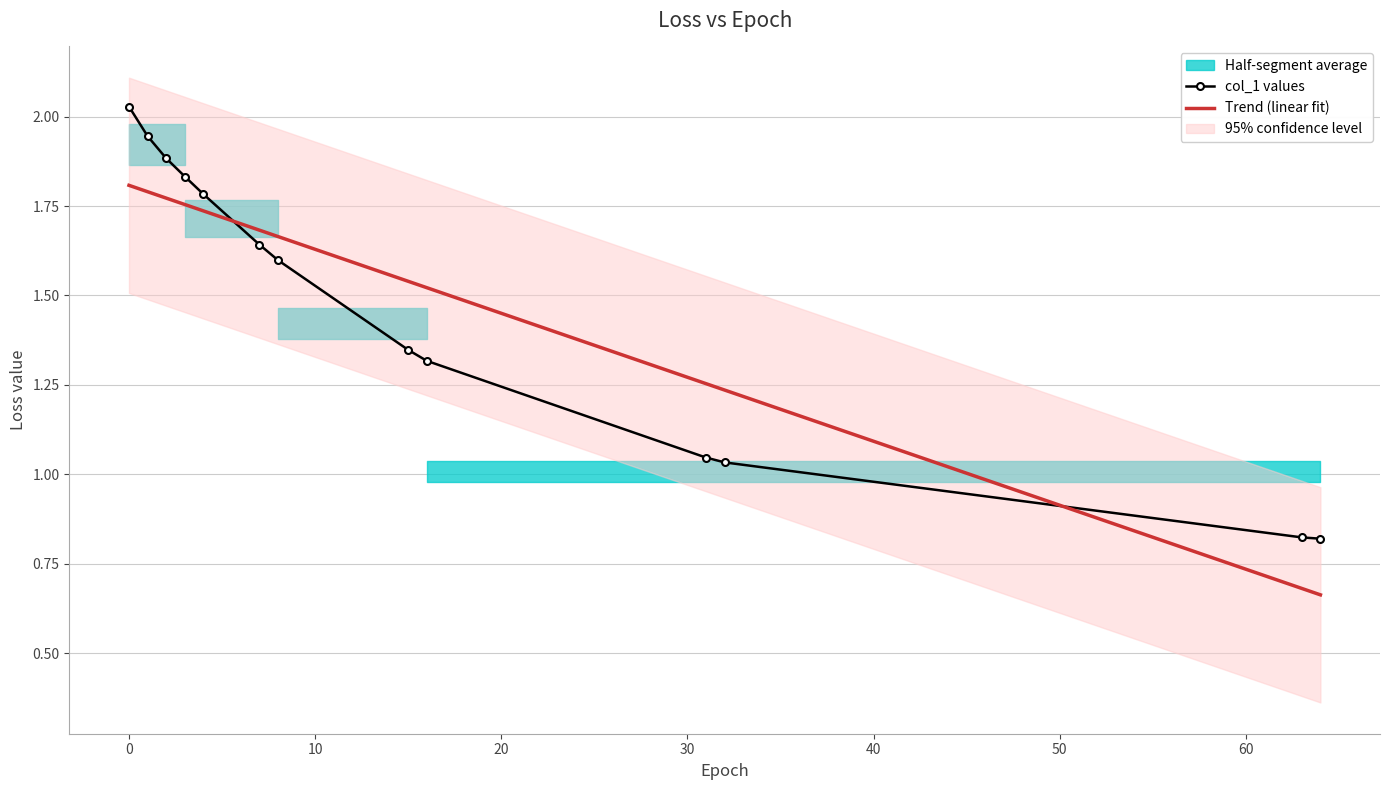

Is this an area chart (filled region under the line)?

No